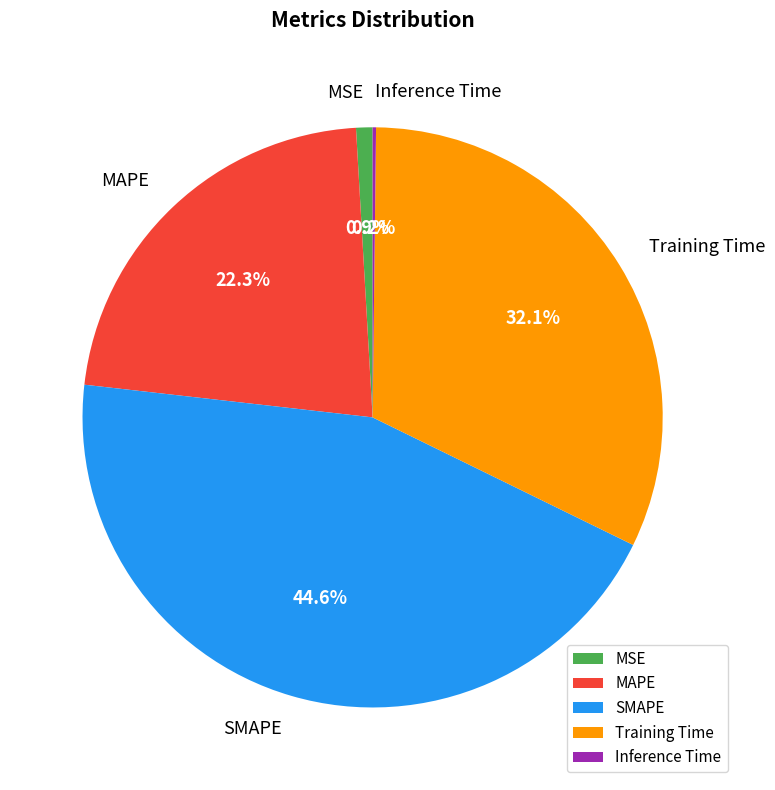

To the nearest percent, what is the difference between the largest and smallest slice percentages?

44%